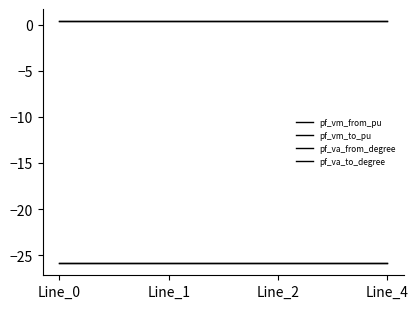

Does the chart have visible grid lines?

No